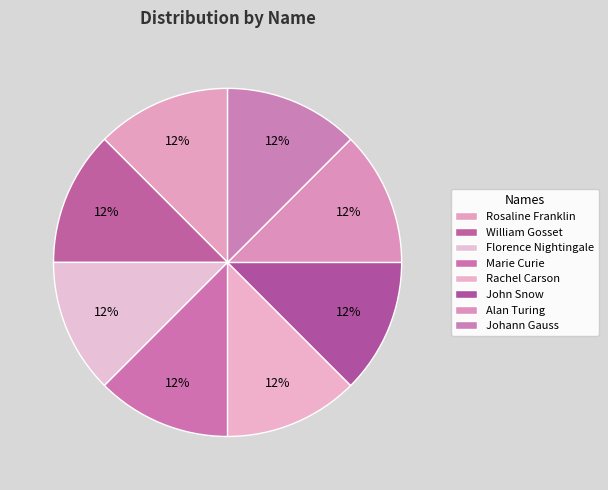

How many segments does this pie chart have?

8